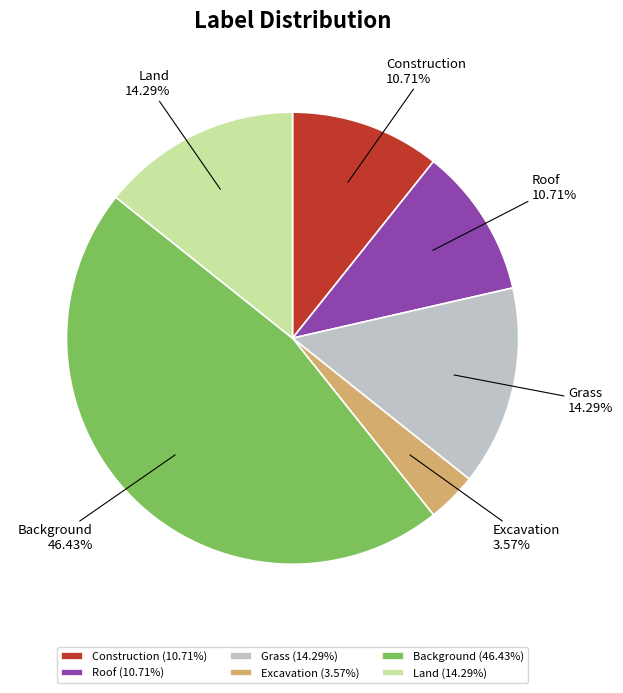

Is it true that Land is 7% of the pie?

False